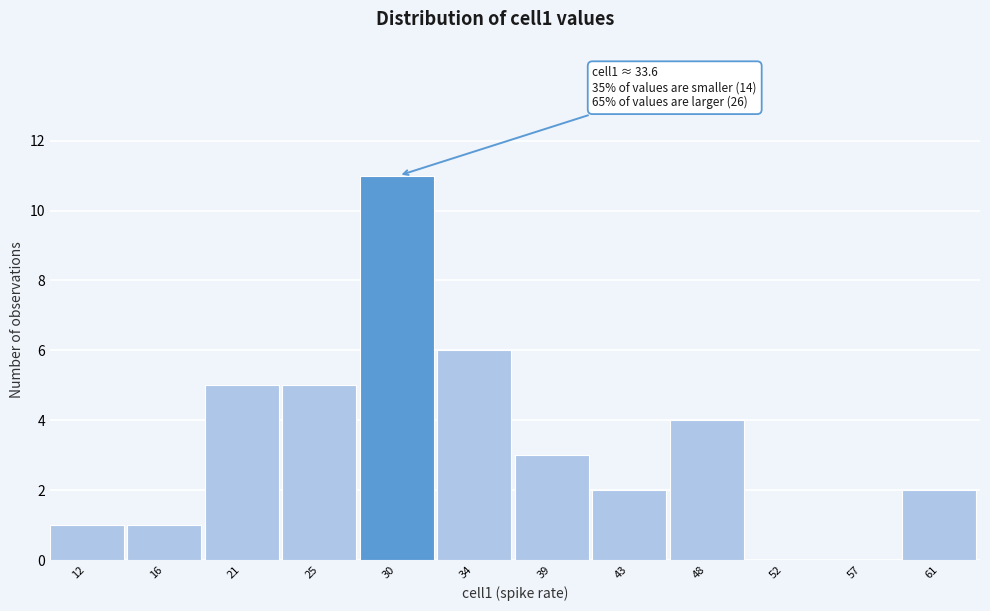

Reading left to right, list all the values displayed in this chart.

12=1	16=1	21=5	25=5	30=11	34=6	39=3	43=2	48=4	52=0	57=0	61=2